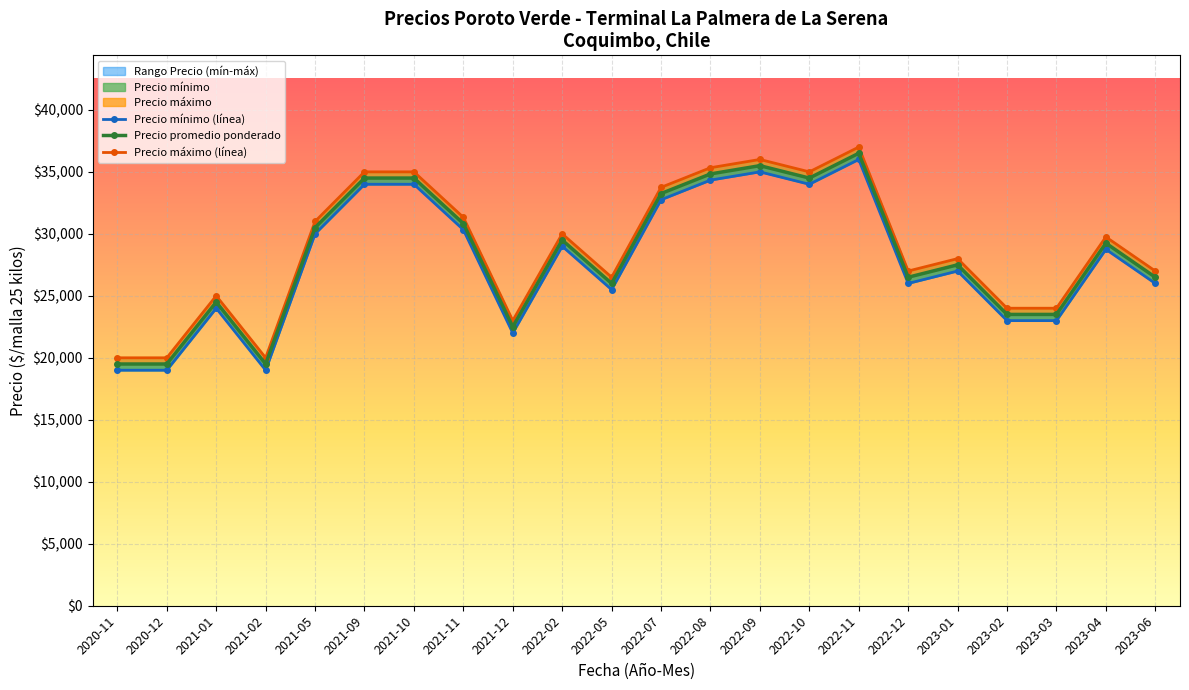

What is the total value across all series at 2023-06?

79500.0